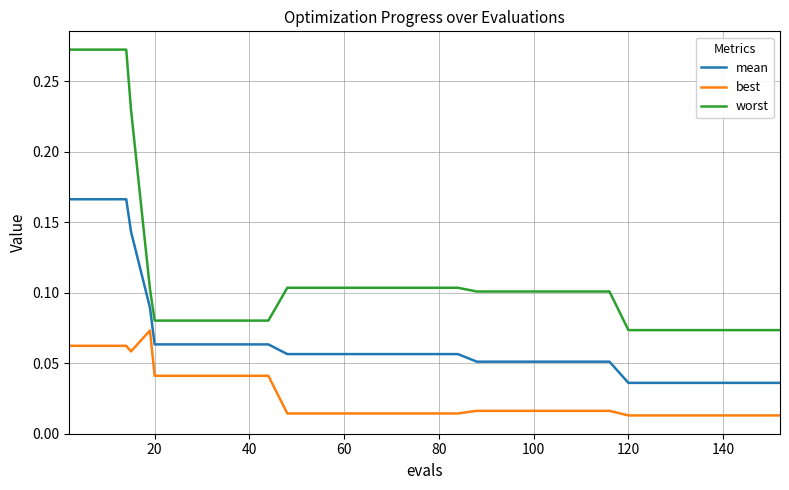

Which series has the widest spread of values?

worst